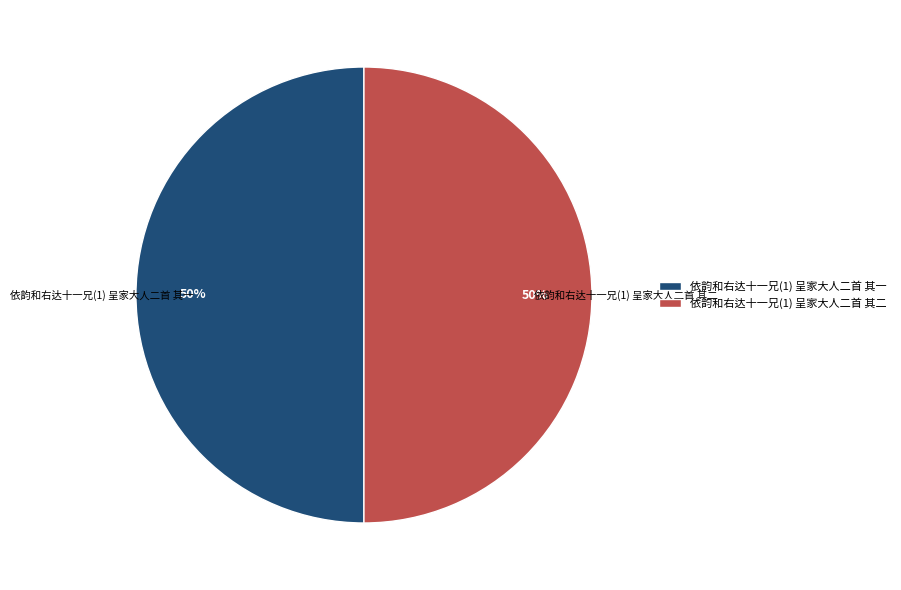

What is the ratio of the value at 依韵和右达十一兄(1) 呈家大人二首 其二 to the value at 依韵和右达十一兄(1) 呈家大人二首 其一?

1.0